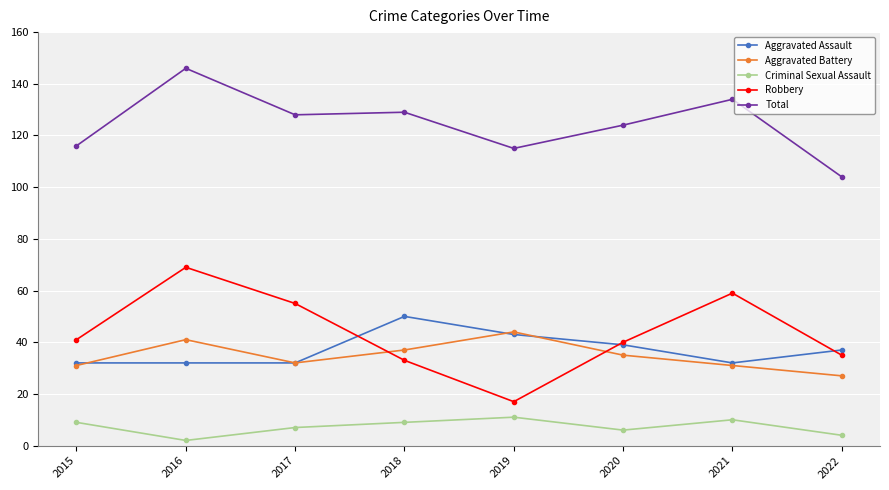

What are all the series names shown in the legend?

Aggravated Assault, Aggravated Battery, Criminal Sexual Assault, Robbery, Total